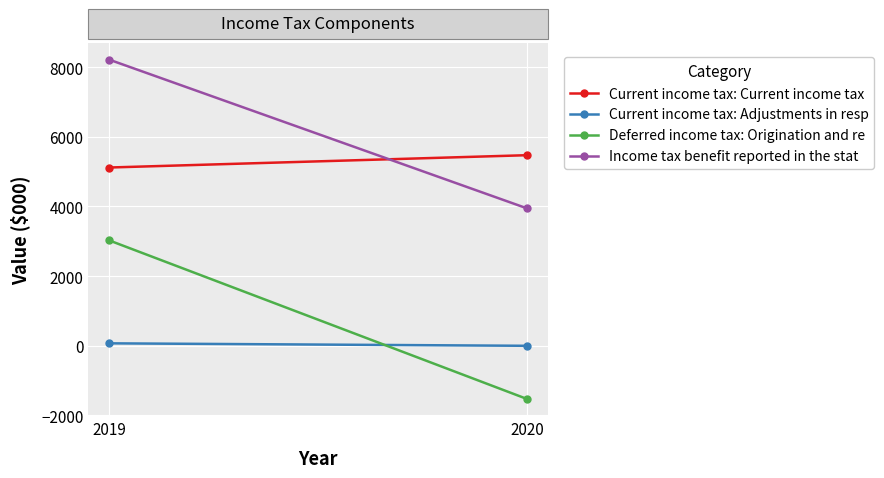

What is the sum of all Current income tax: Current income tax values?

10592